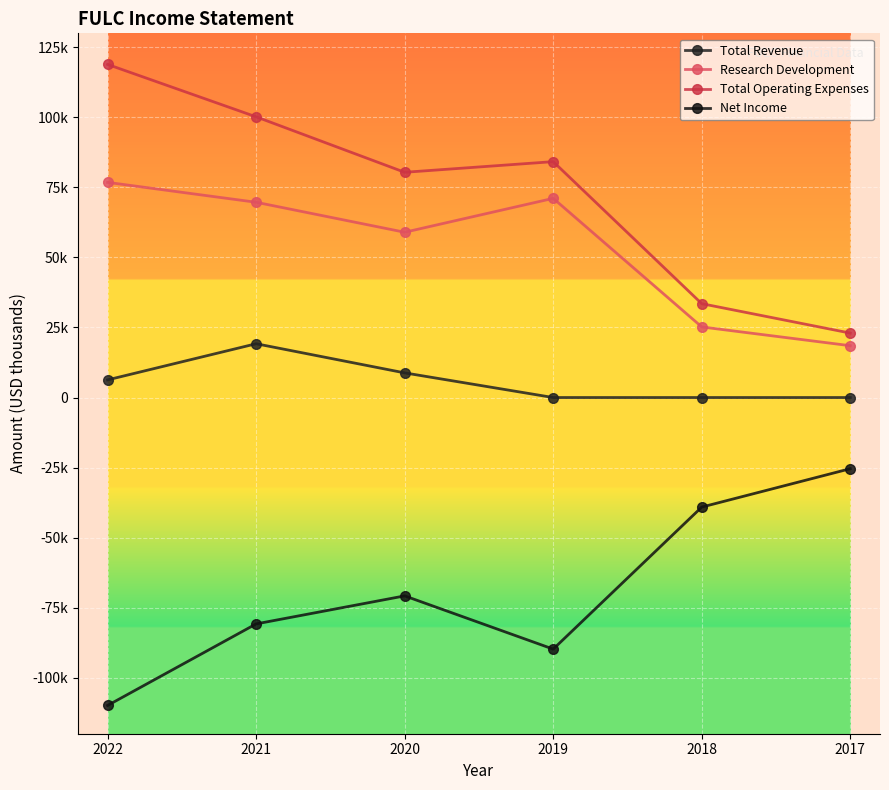

Is this an area chart (filled region under the line)?

No